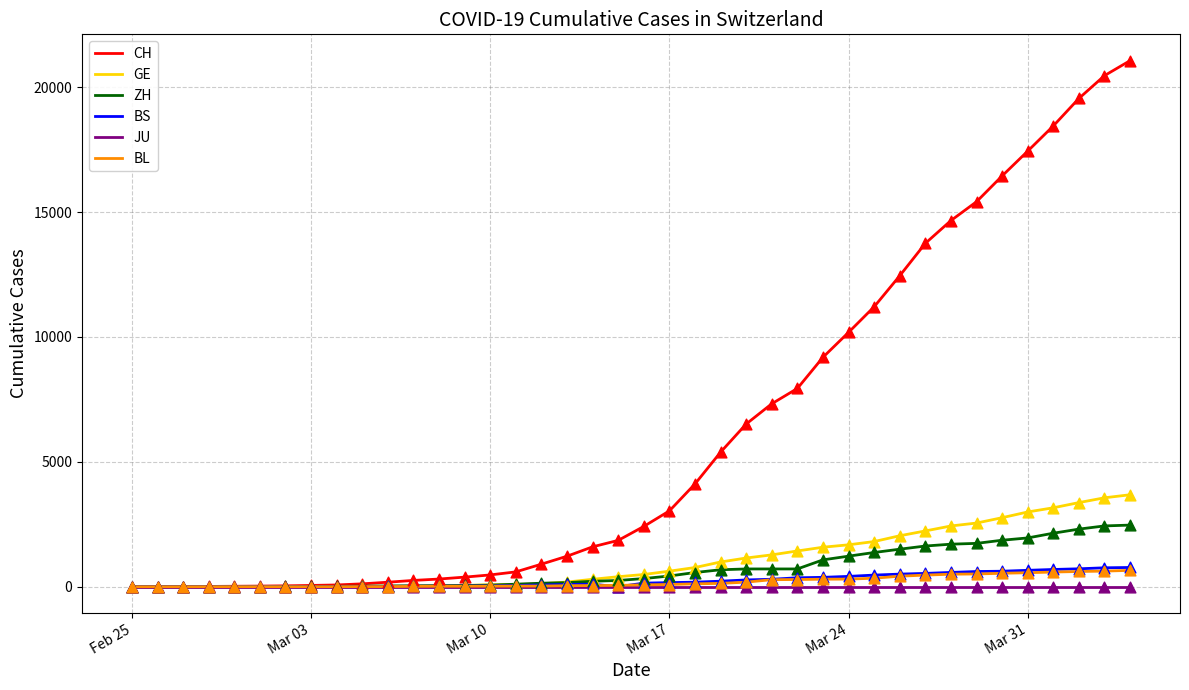

What are all the series names shown in the legend?

CH, GE, ZH, BS, JU, BL